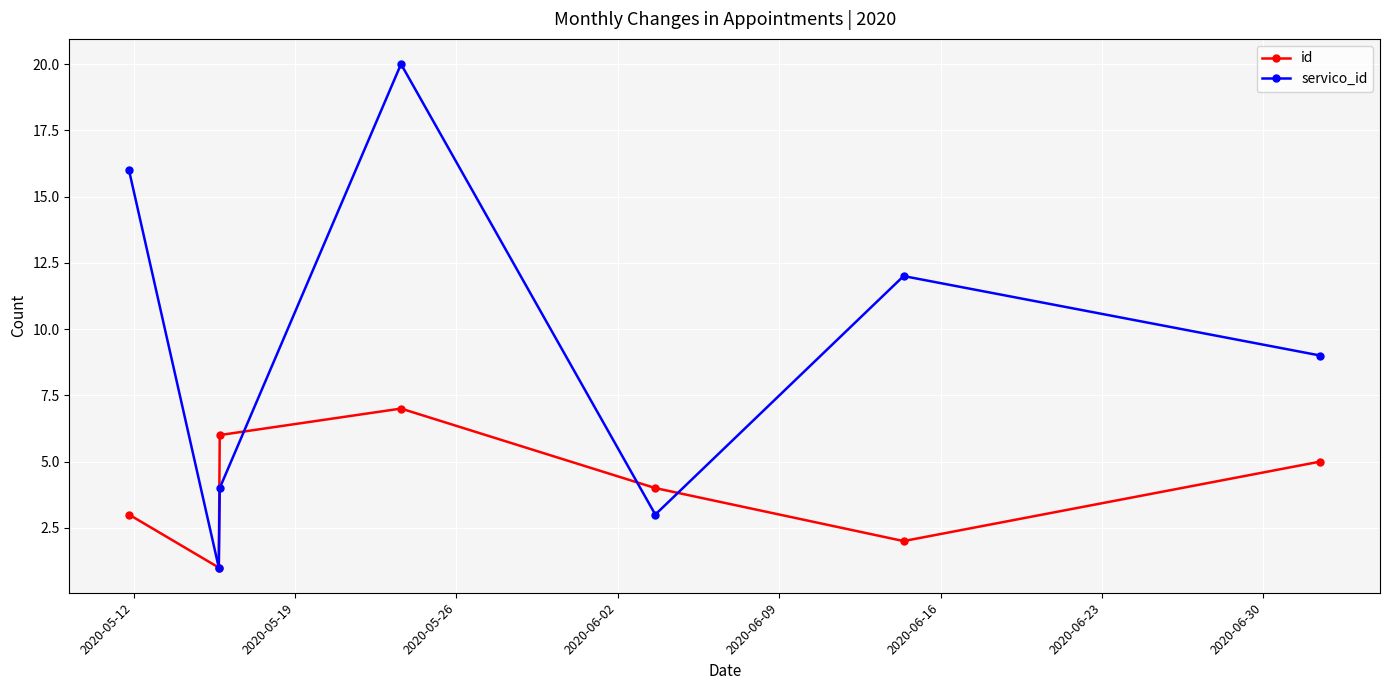

How many data points in id are less than 4?

3